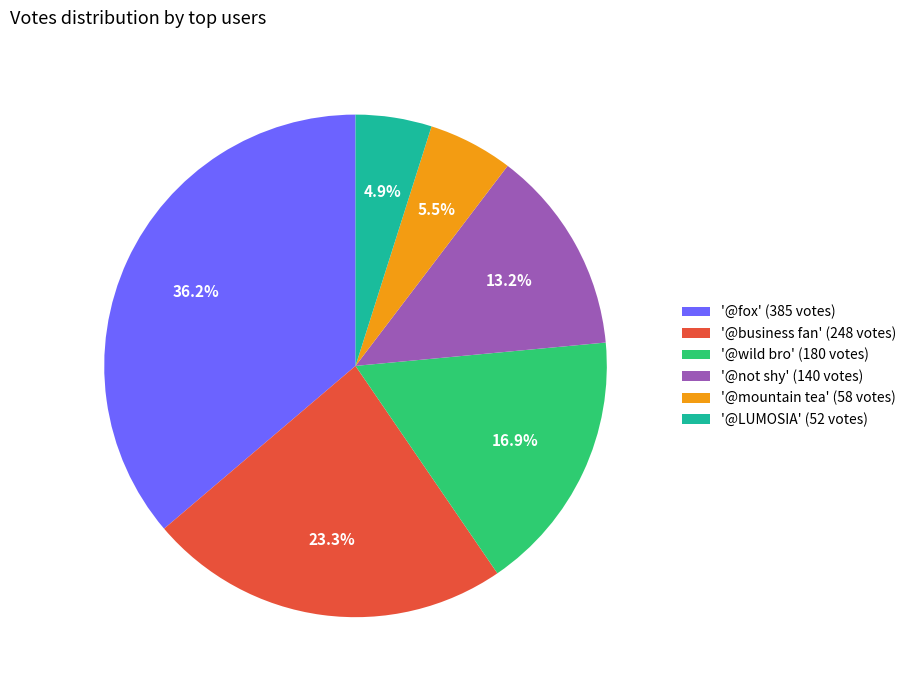

Which category has the smallest portion of the pie?

'@LUMOSIA' (52 votes)